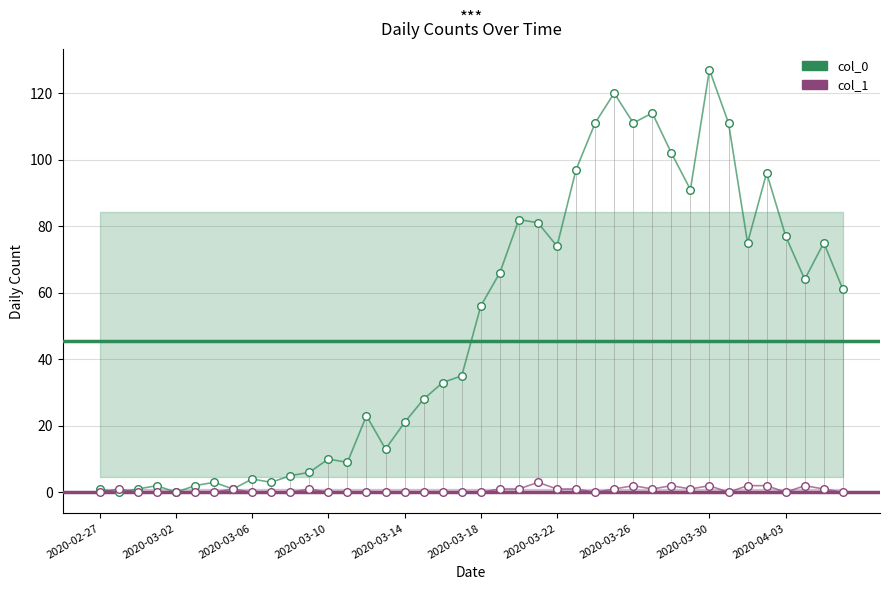

Is the value of Daily New col_1 at 2020-03-06 greater than the value of col_0 at 35?

No